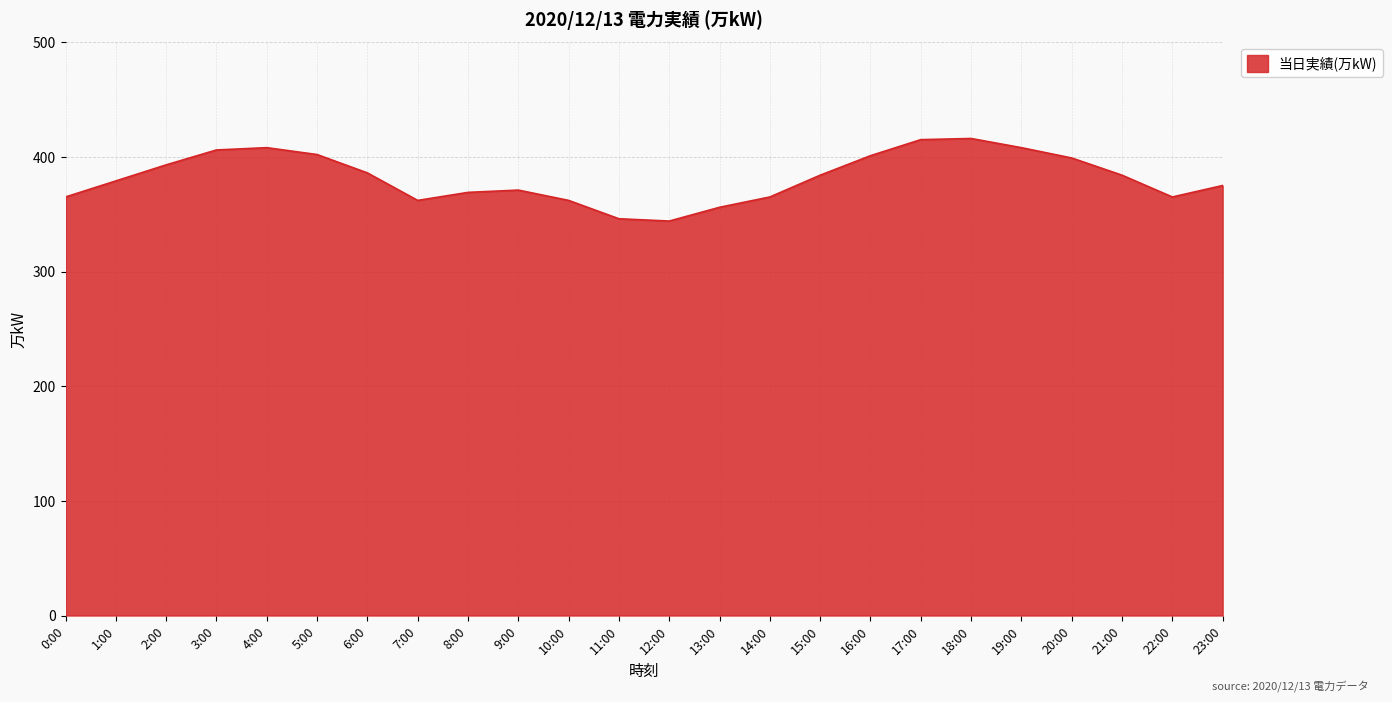

The chart shows a value of 356 at 13:00. True or false?

True